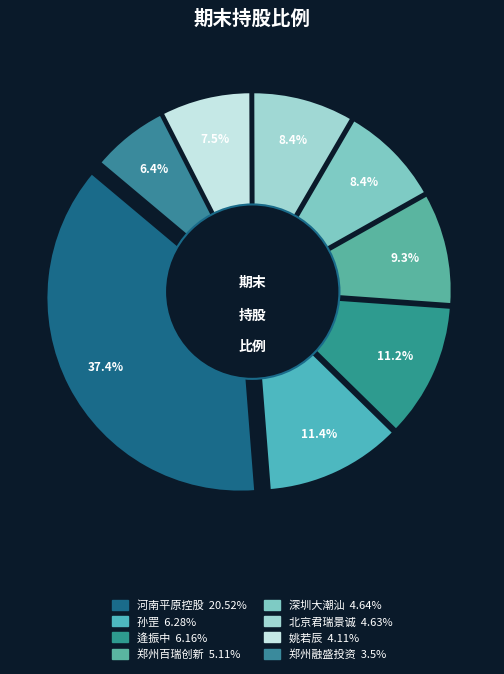

Does any single category account for the majority?

No